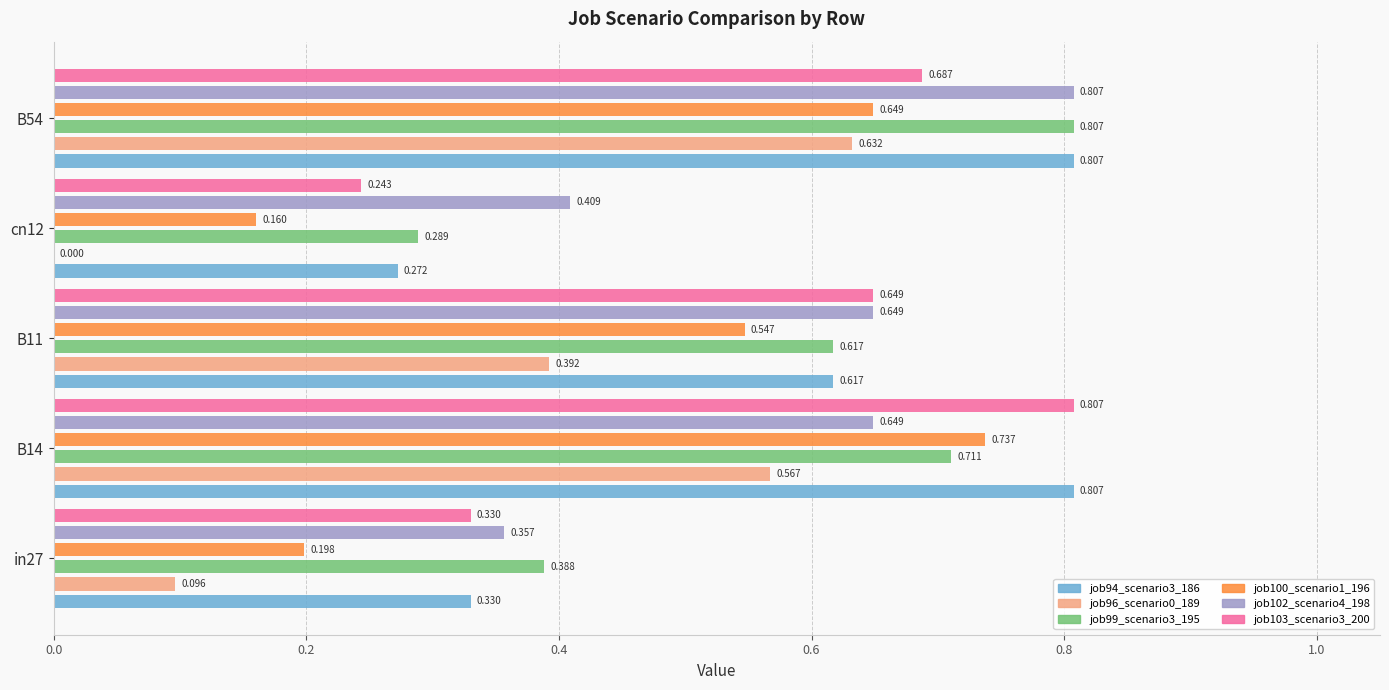

What is the value of the job100_scenario1_196 bar at the 3rd from the left?

0.5